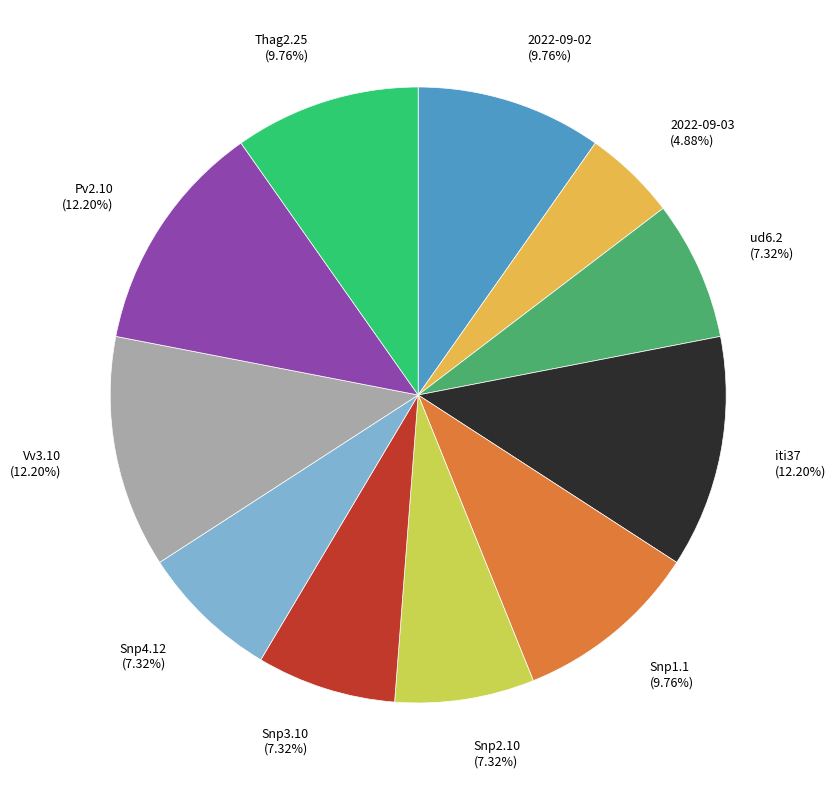

Count the number of slices in the pie.

11